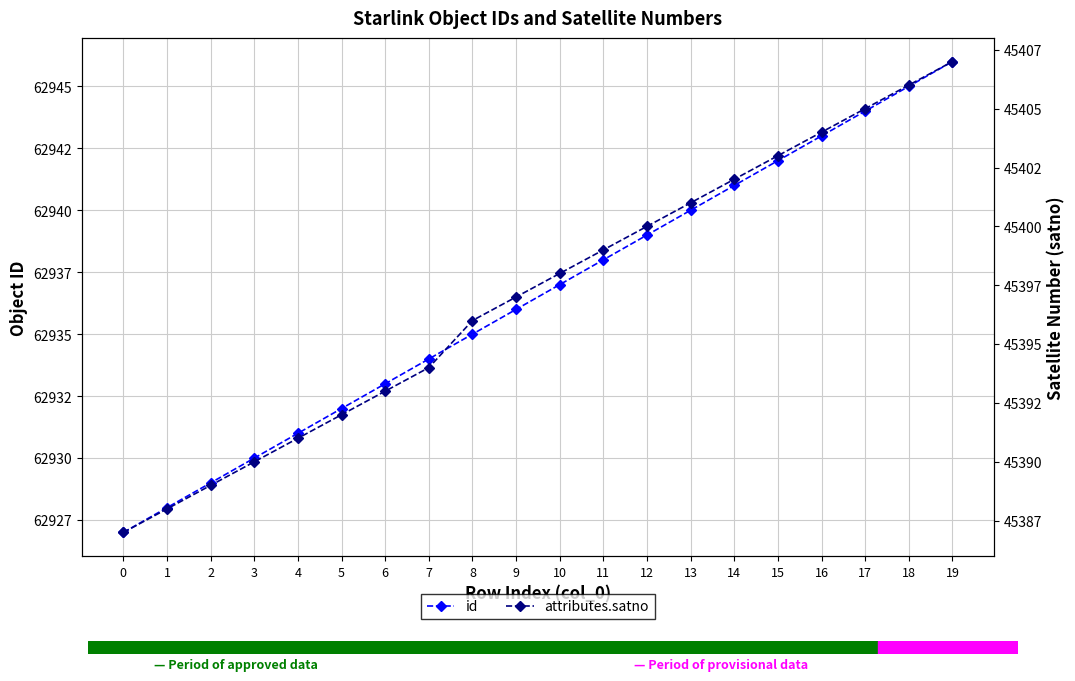

At which category is the sum across all series the highest?

19